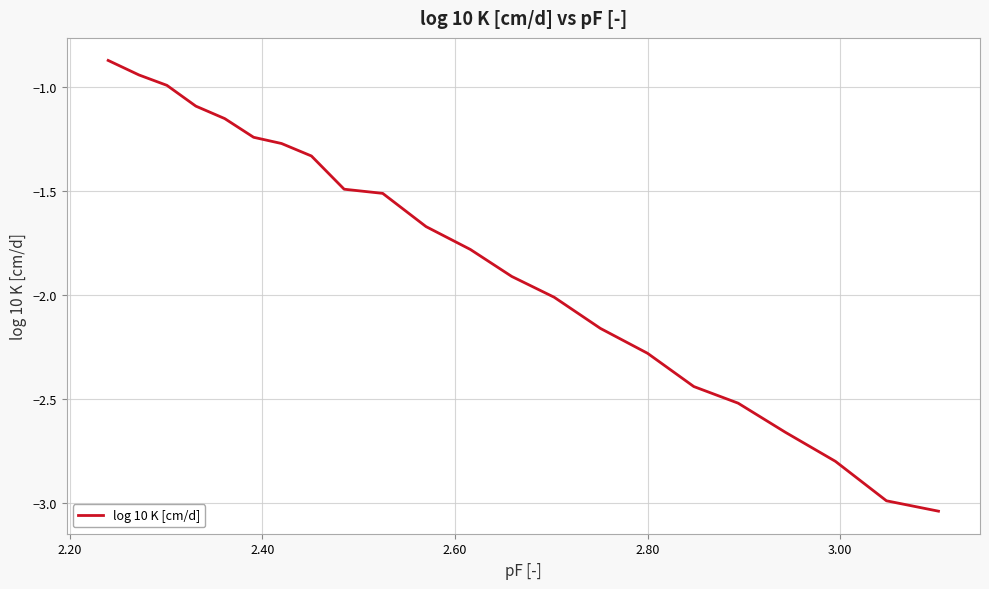

What is the difference between the maximum and minimum values?

2.2